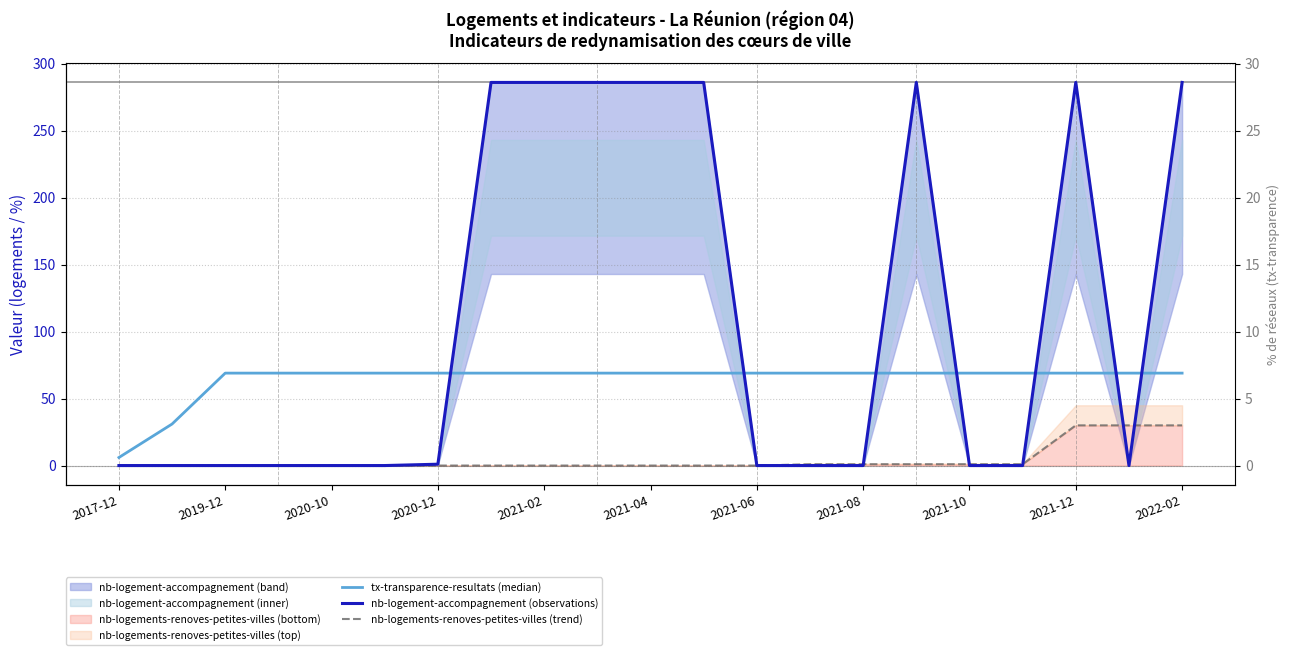

True or false: nb-logements-renoves-petites-villes (trend) has a value of -20 at 2019-12.

False